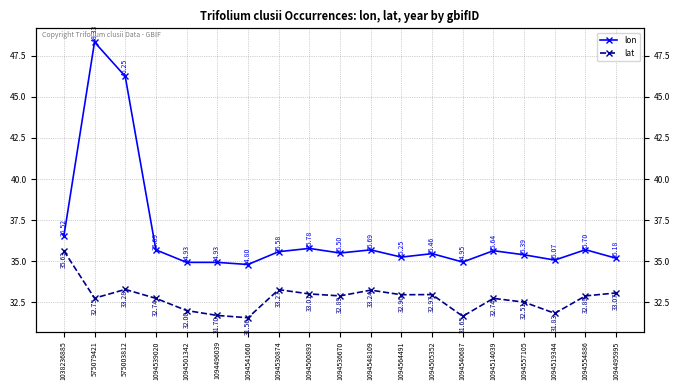

What is the greatest value displayed?

48.3